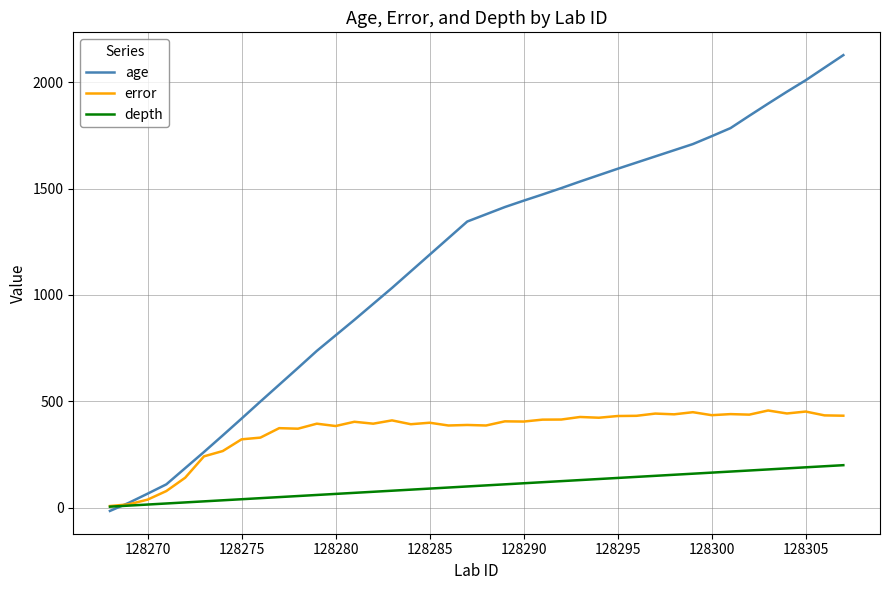

What are all the series names shown in the legend?

age, error, depth